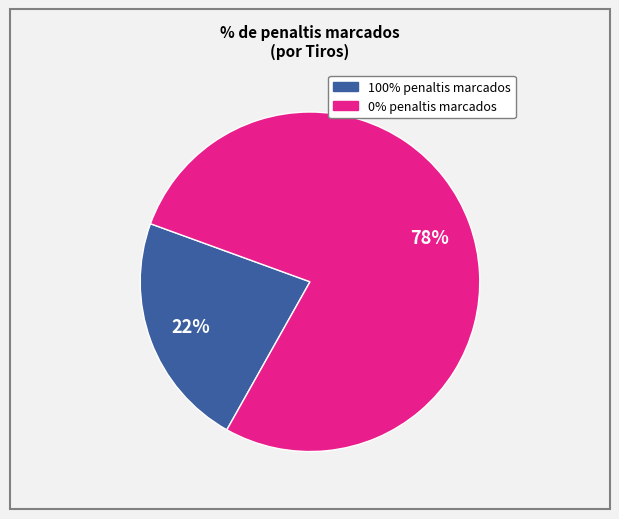

Does any single category account for the majority?

Yes